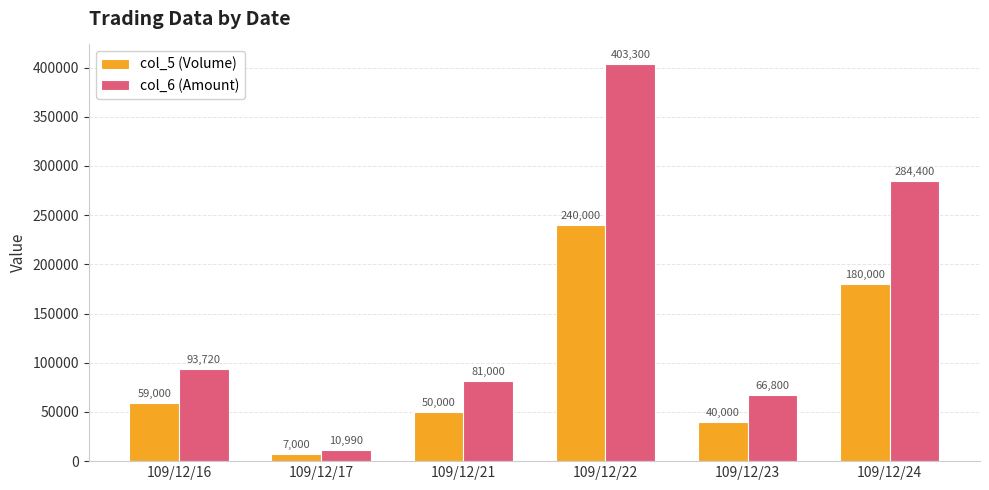

Where is col_6 (Amount) nearest to the value 207145?

109/12/24